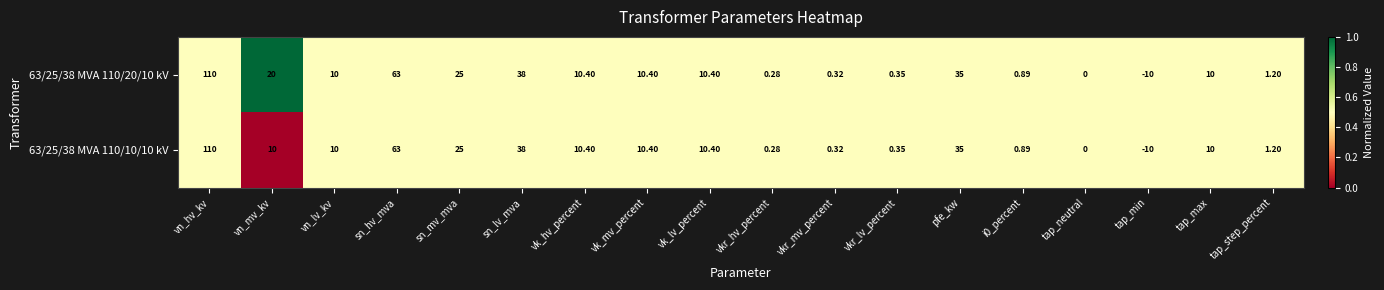

At which category is the sum across all series the highest?

vn_hv_kv